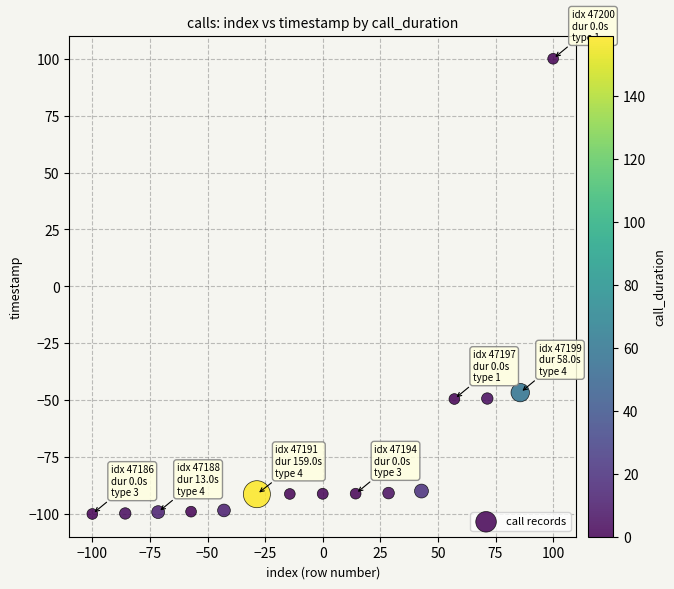

What Y value in the scatter plot is closest to 0?

-46.7